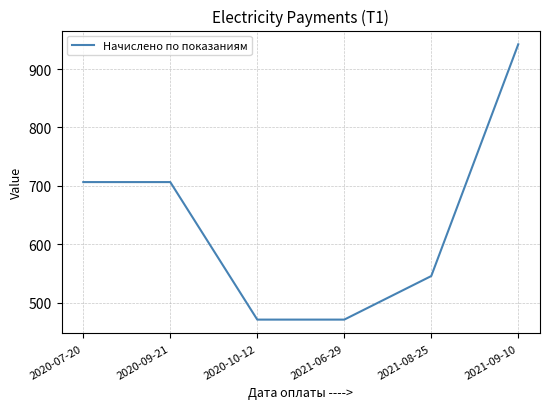

What is the difference between the maximum and minimum values?

471.4